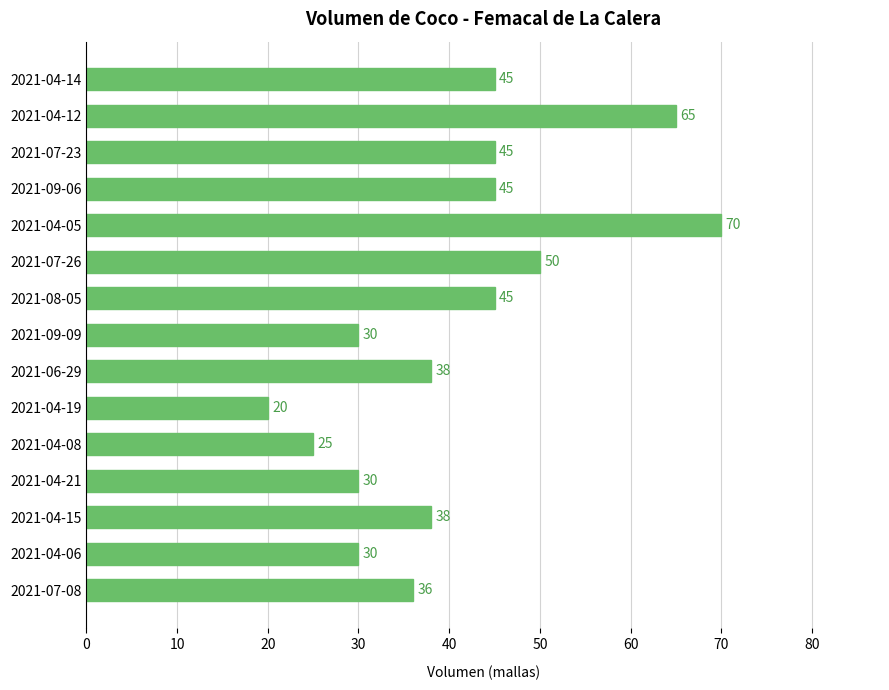

The value at 2021-04-08 is 43. True or false?

False